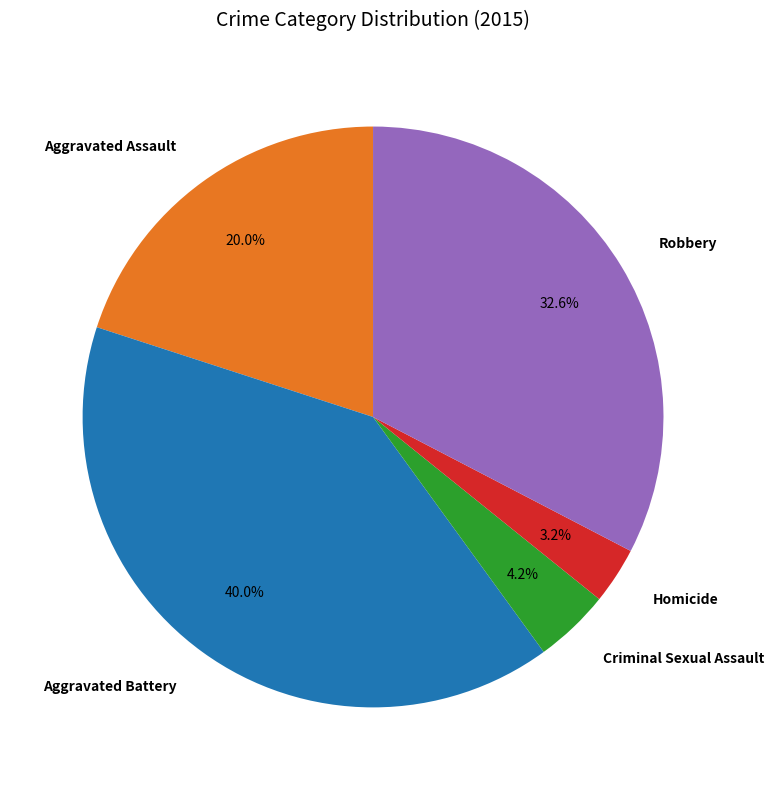

To the nearest percent, what portion does Aggravated Assault represent?

20%